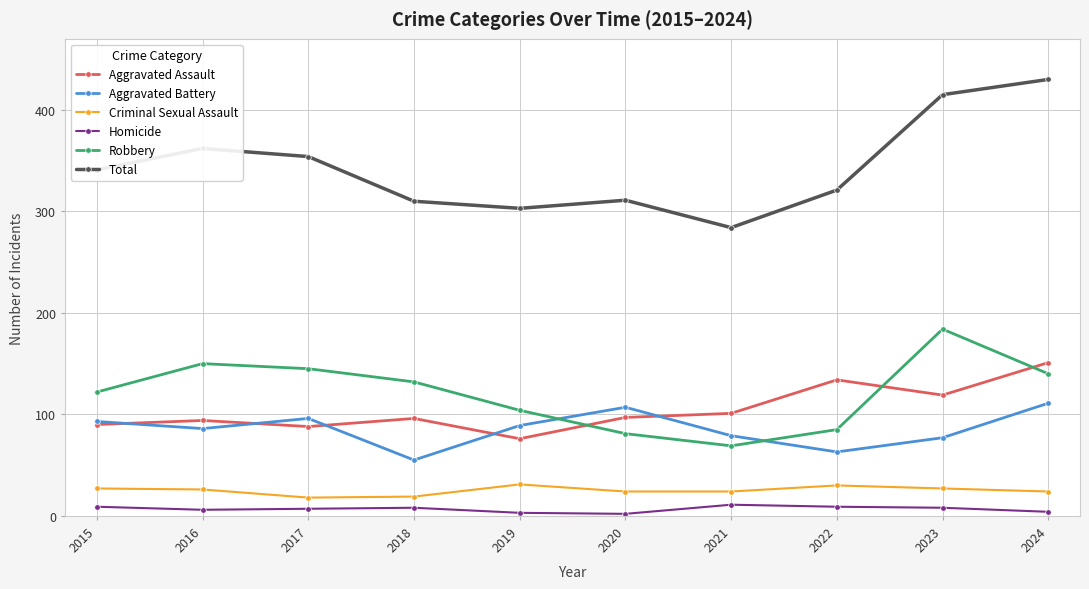

Read the Aggravated Assault value at 2017, to the nearest 5.

90